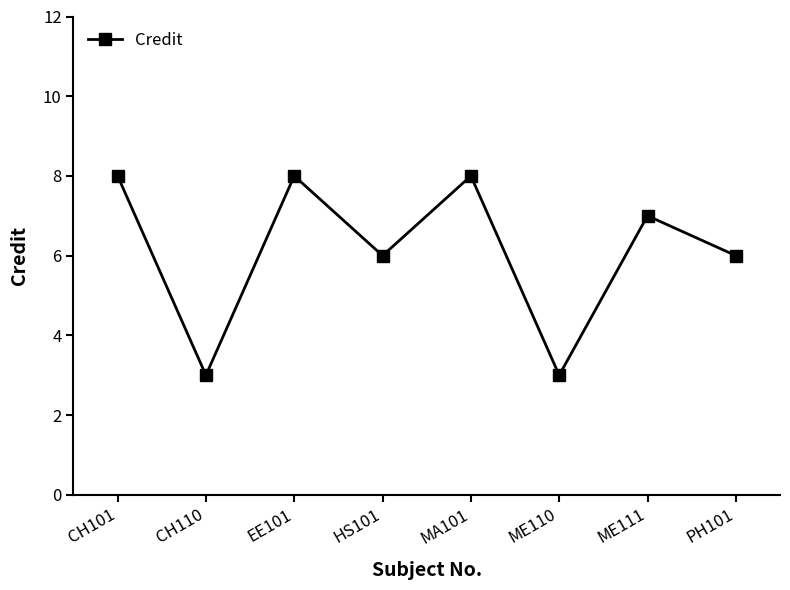

What is the label of the 2nd point from the right?

ME111